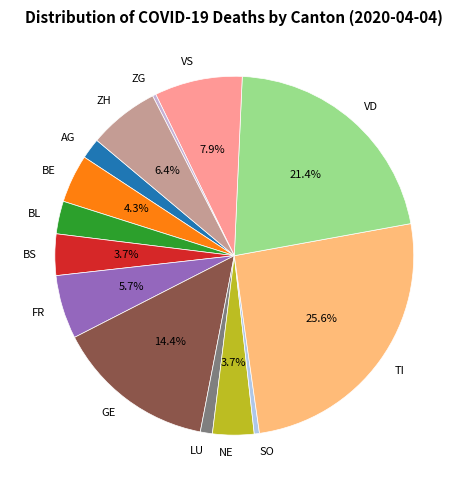

Between ZH and VD, which is larger?

VD